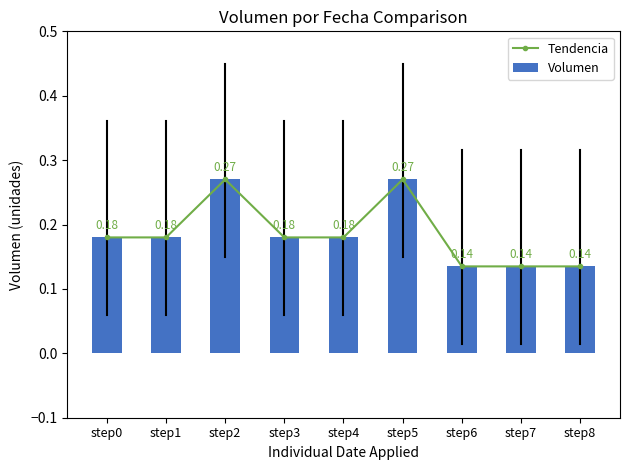

What is the value of the Volumen bar at the 3rd from the left?

0.3